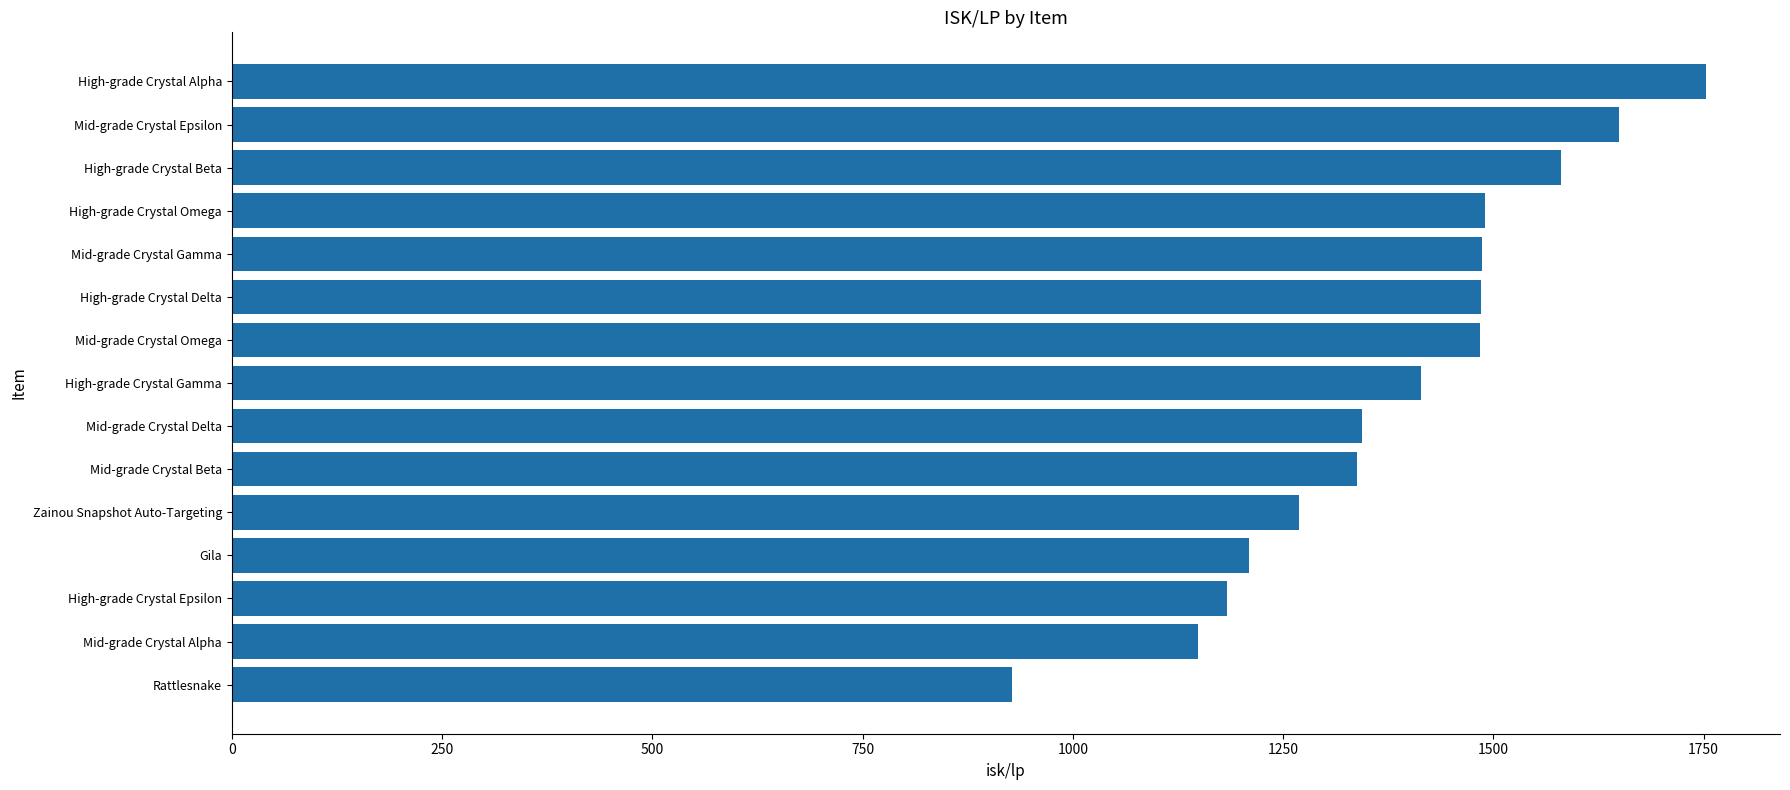

What is the value of the 13th bar from the top?

1183.2